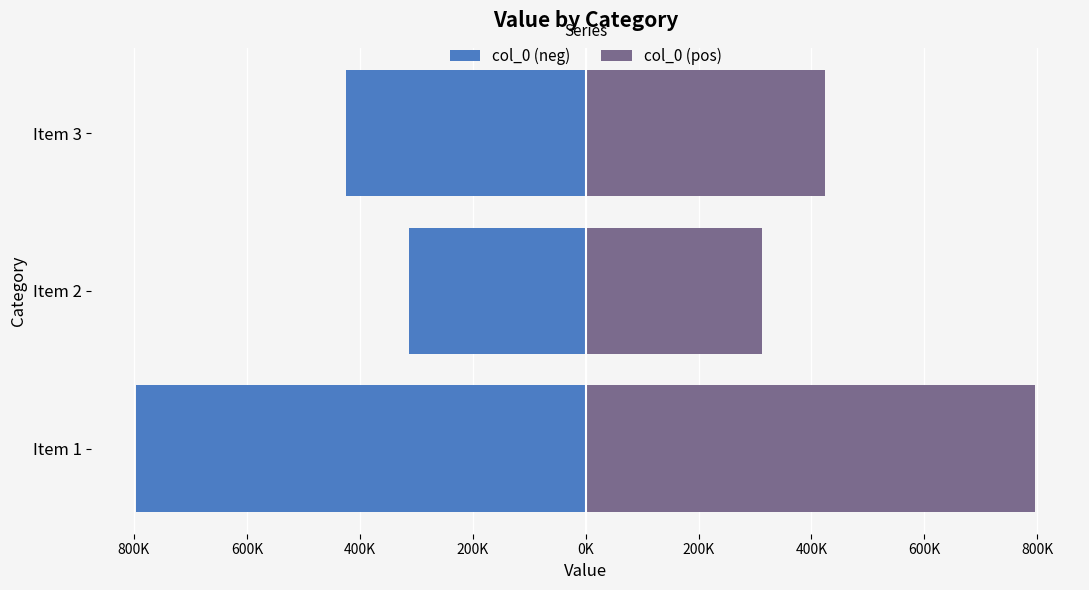

Count the col_0 (neg) values in the range -796057 to -312385.

3